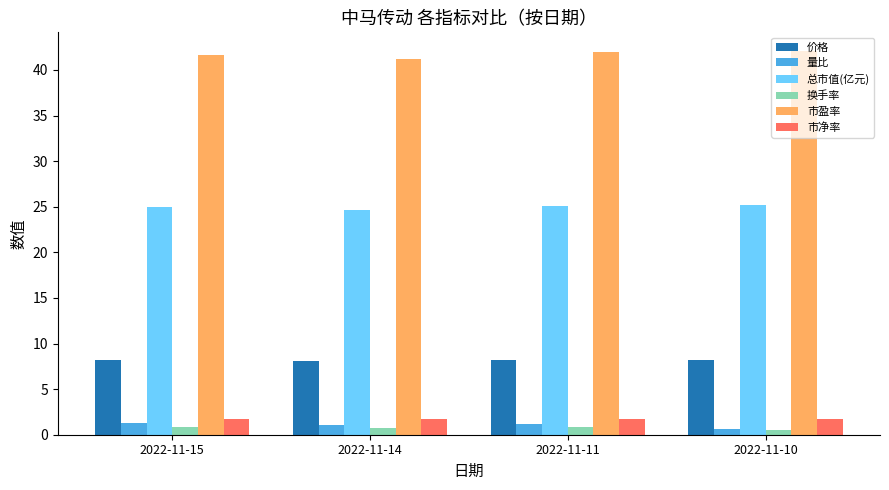

True or false: 量比 has a value of 0.7 at 2022-11-10.

True